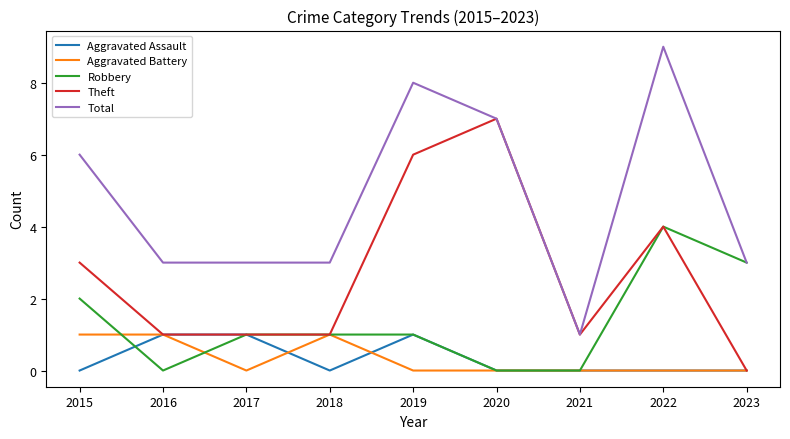

True or false: Total and Aggravated Assault intersect in this chart.

False